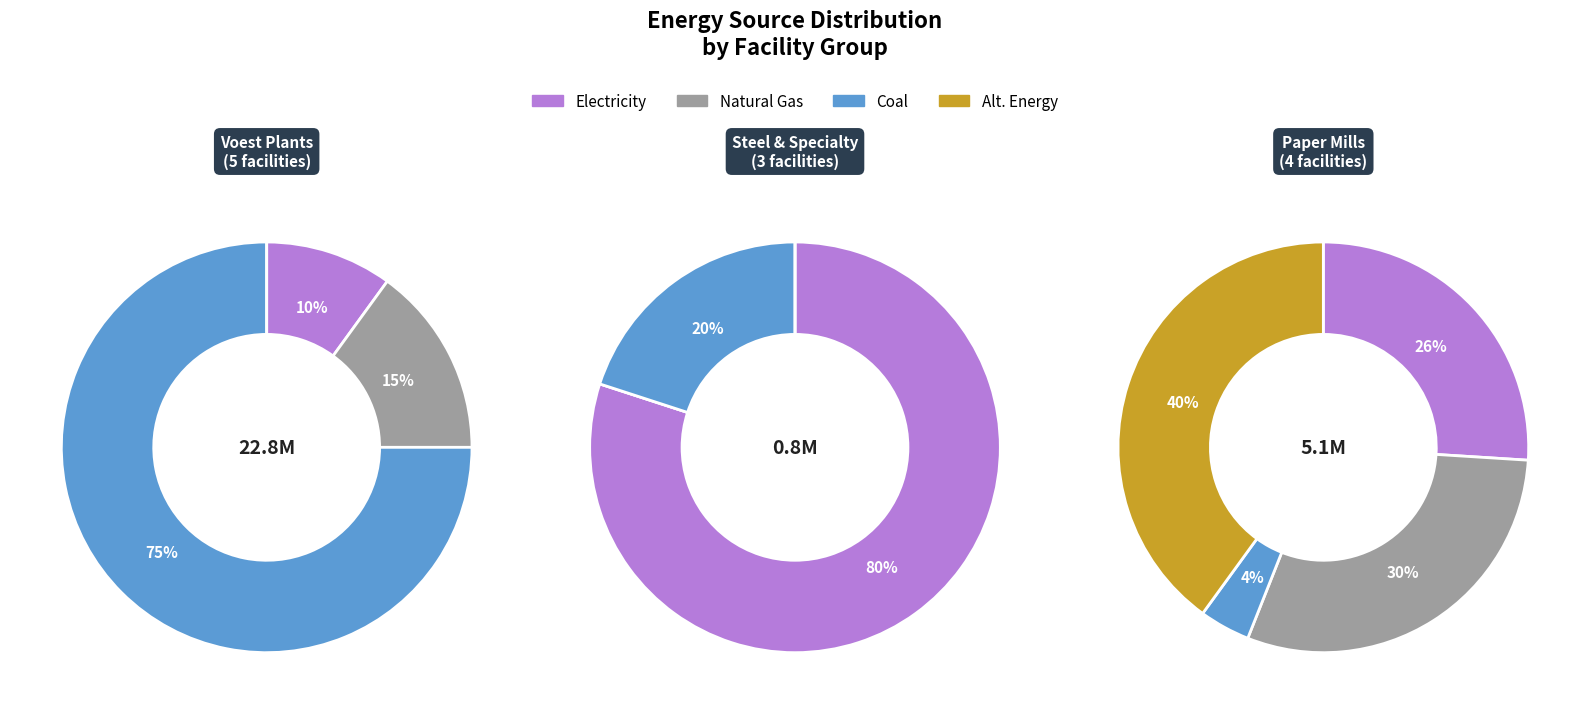

True or false: voest Linz C accounts for 29% of the total.

False